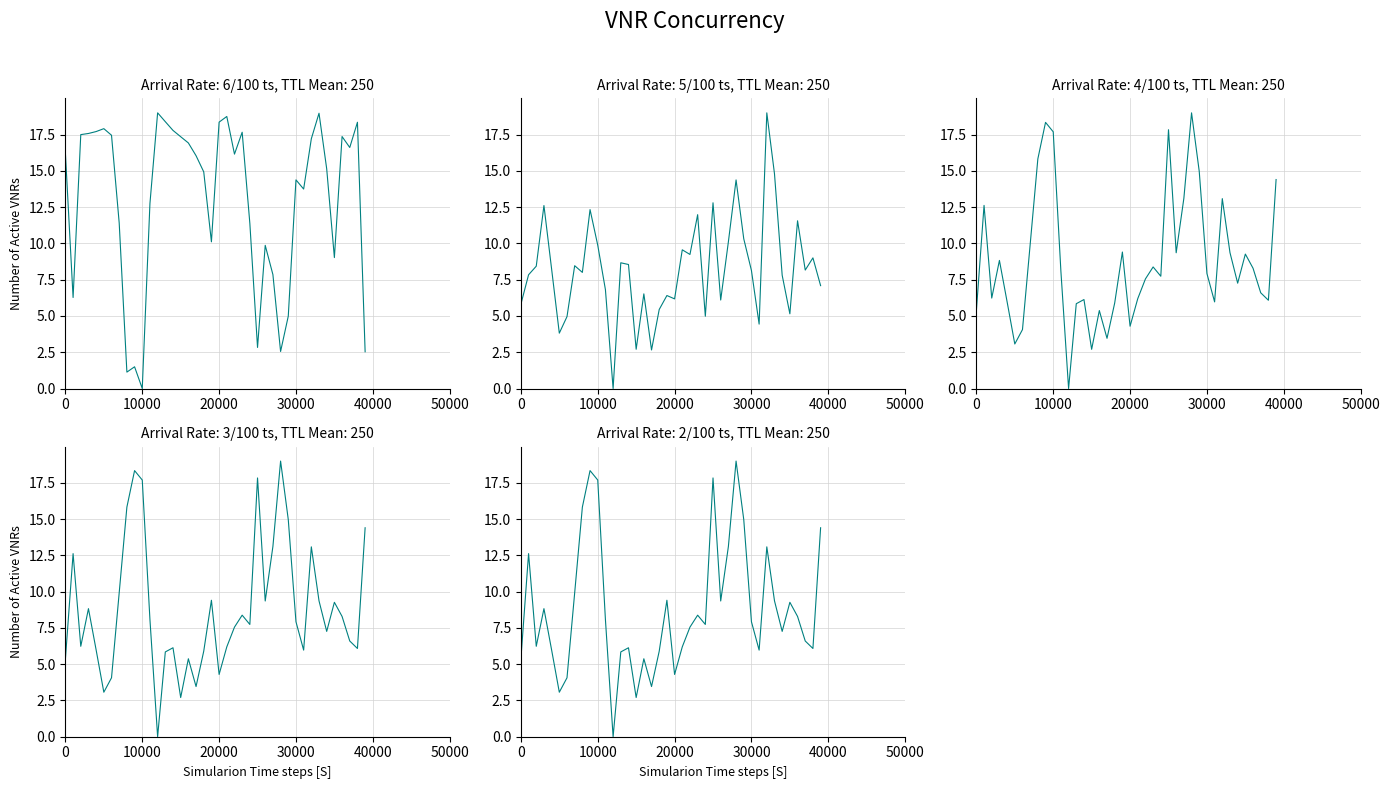

In EL:GesamtStrom, how many points are higher than both neighbors (excluding endpoints)?

11